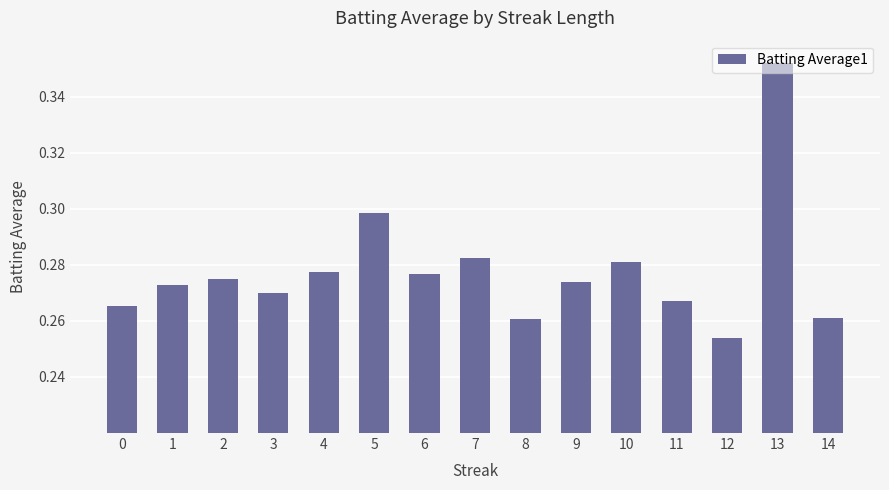

Count the number of data series in this chart.

1